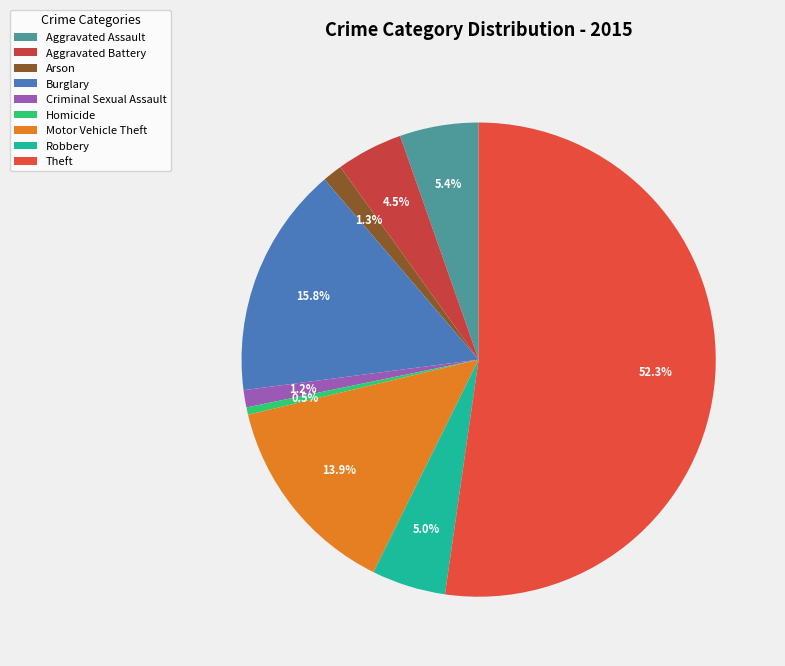

What is the largest slice in the pie chart?

Theft